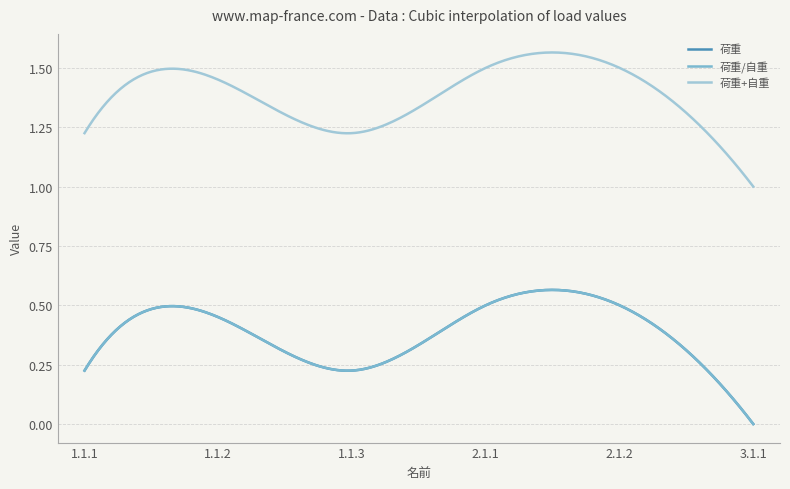

How many interior local valleys does the 荷重+自重 series have?

1